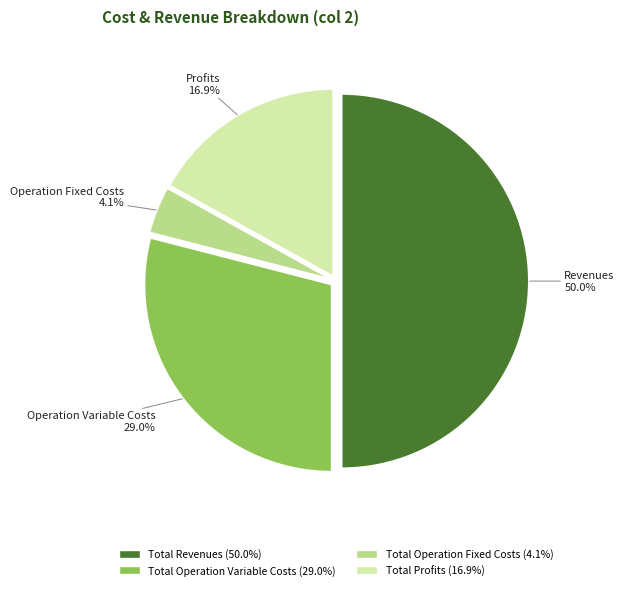

Count the number of slices in the pie.

4